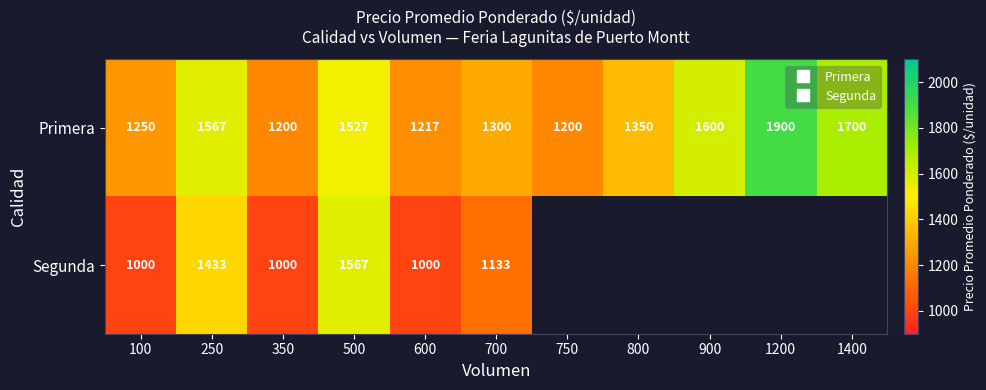

Which category has the lowest value across all series?

100